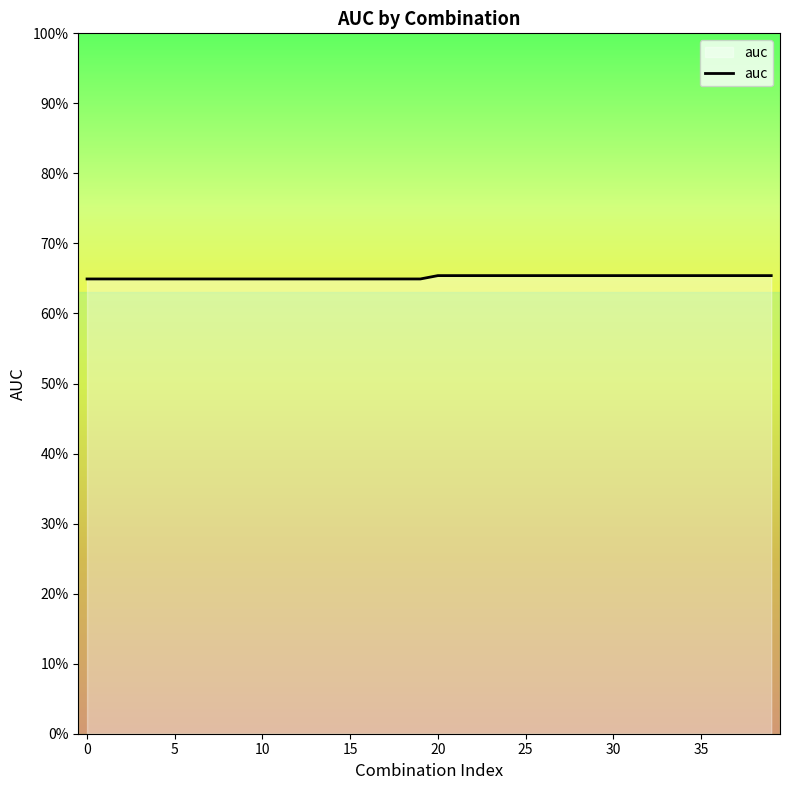

What is the sum of all values?

26.1